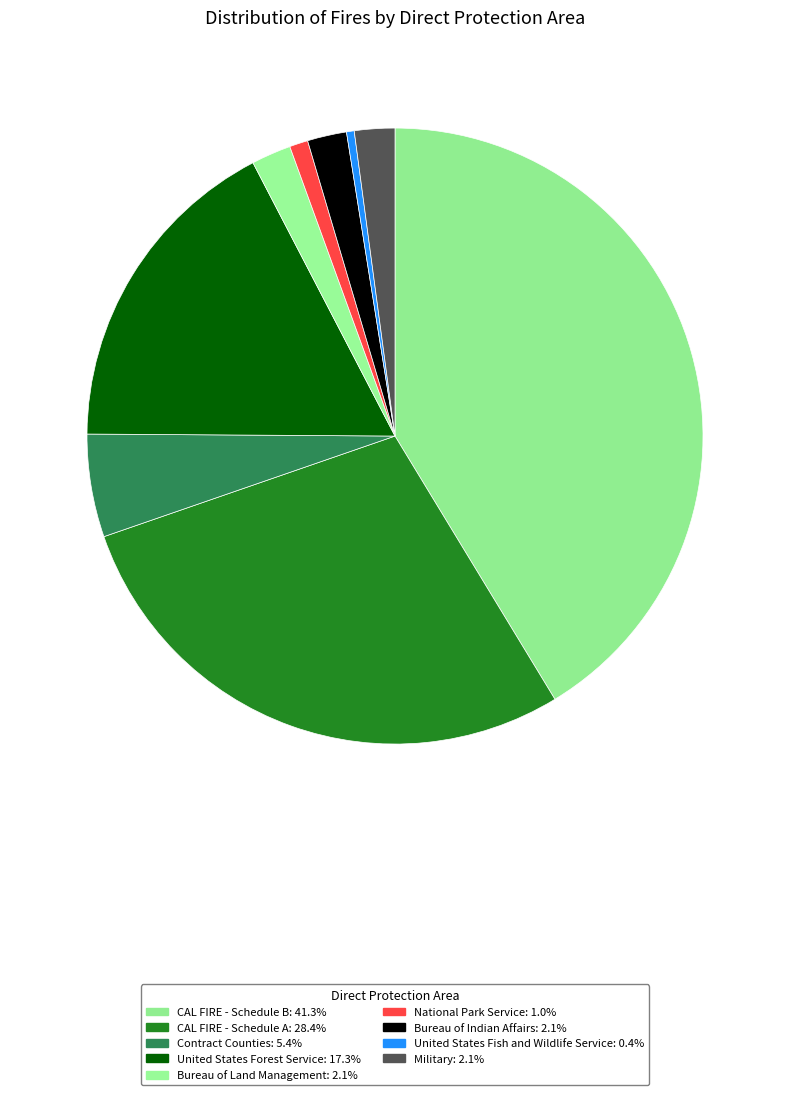

To the nearest percent, what is the difference between the largest and smallest slice percentages?

41%